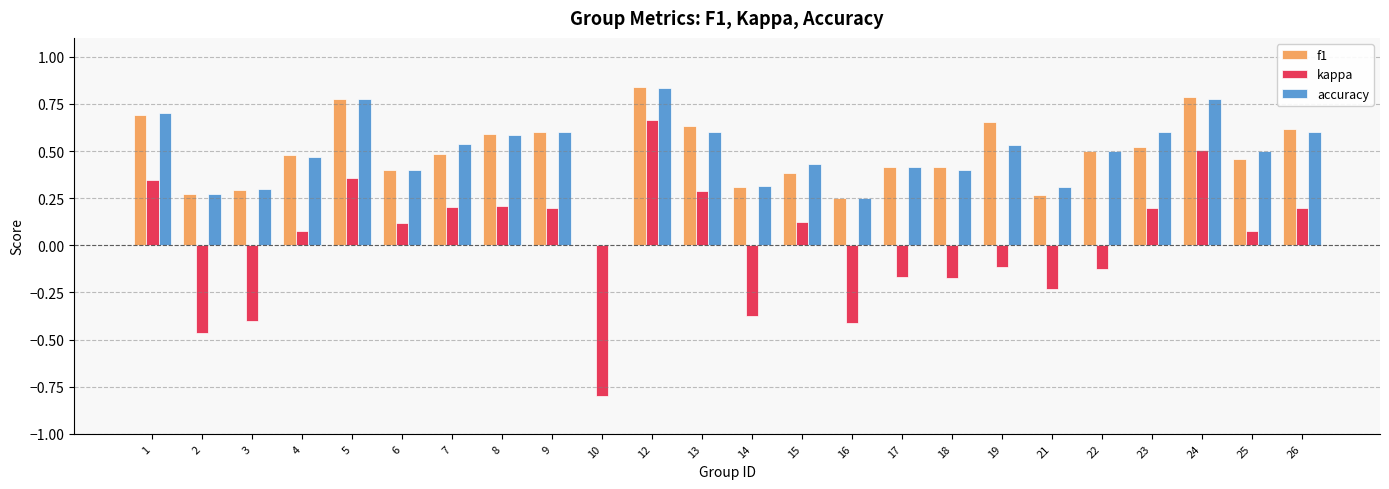

Which series changed the most between 8 and 14?

kappa